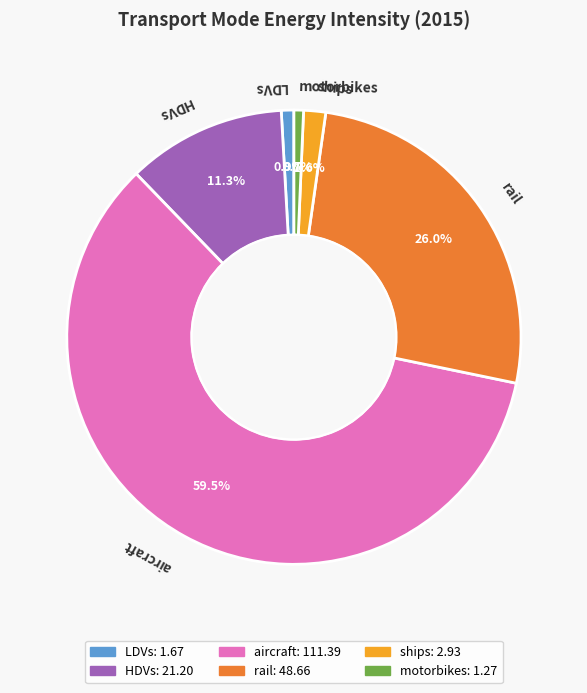

Which category has the biggest portion of the pie?

aircraft